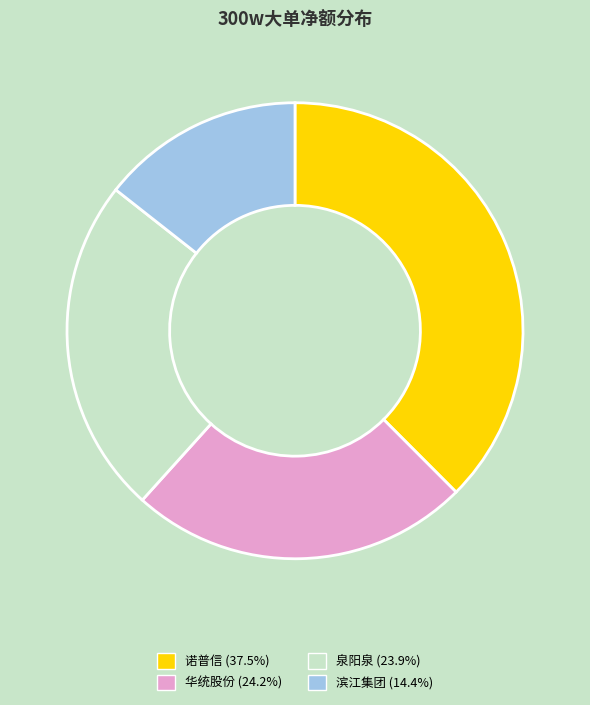

Approximately how many times larger is the value at 滨江集团 compared to 华统股份?

0.6